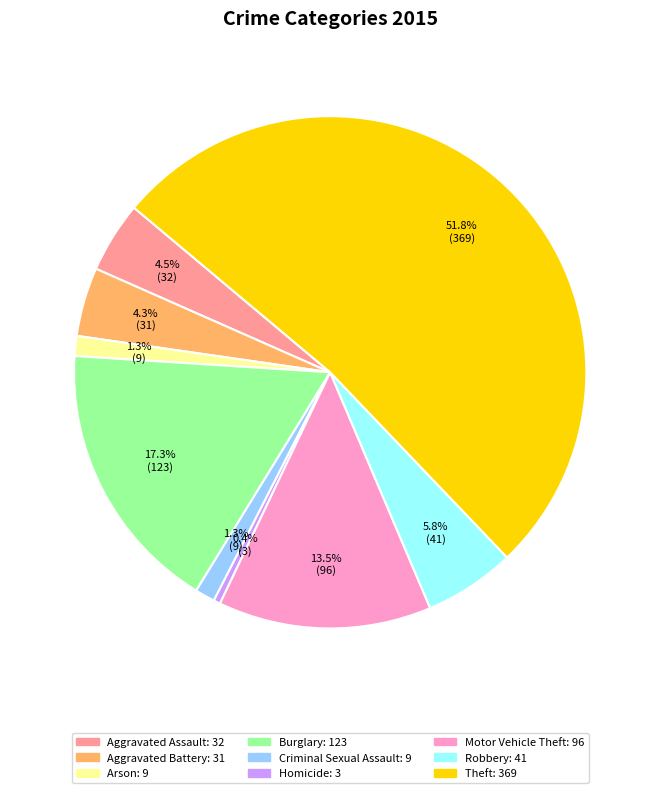

Which category has the smallest portion of the pie?

Homicide